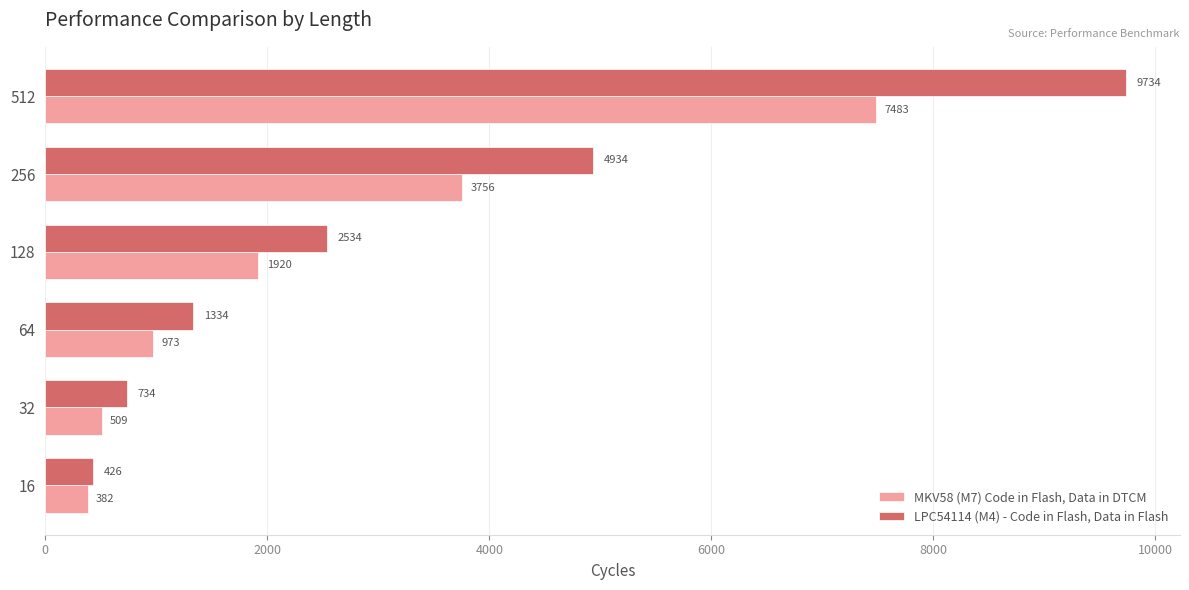

How many data points in MKV58 (M7) Code in Flash, Data in DTCM are less than 1920?

3